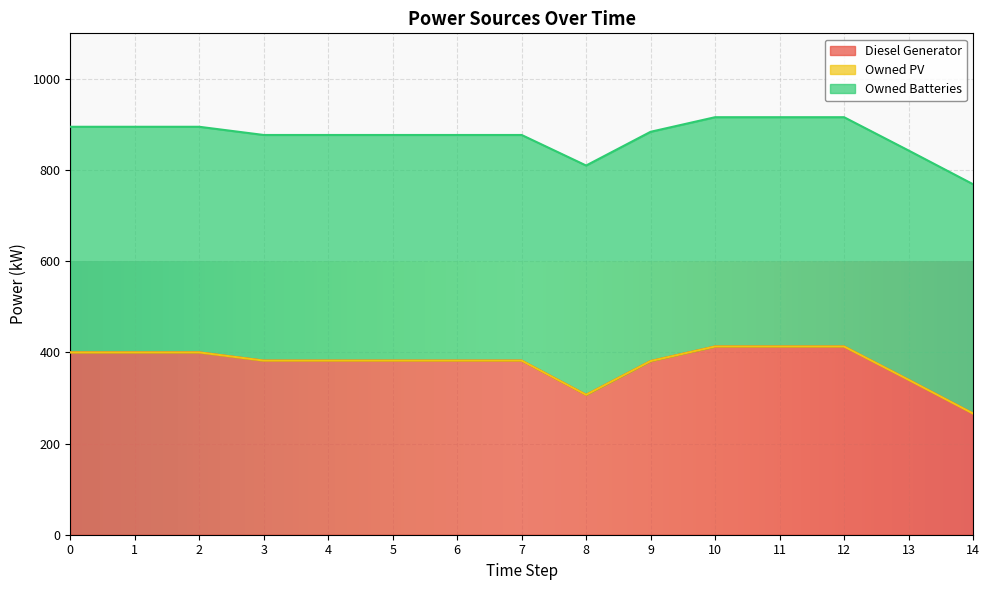

True or false: Owned PV and Diesel Generator intersect in this chart.

False